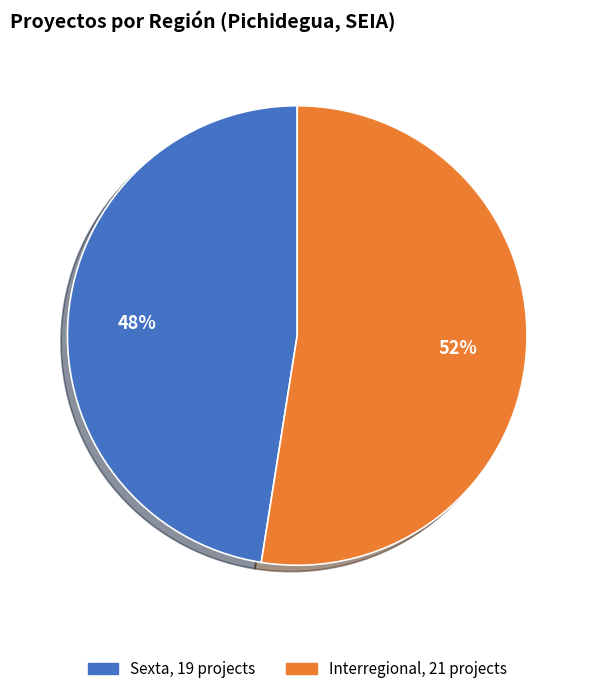

To the nearest percent, what is the average slice percentage?

50%